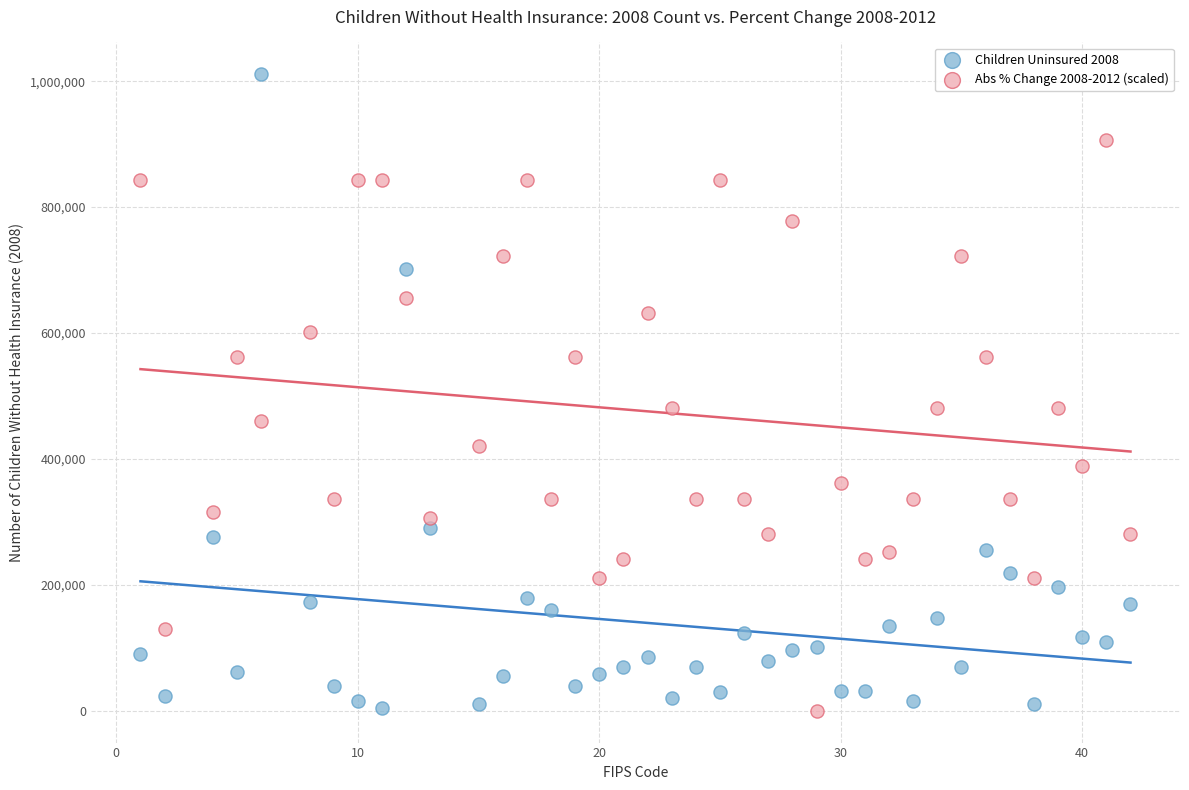

Which series contains the highest Y value?

Children Uninsured 2008